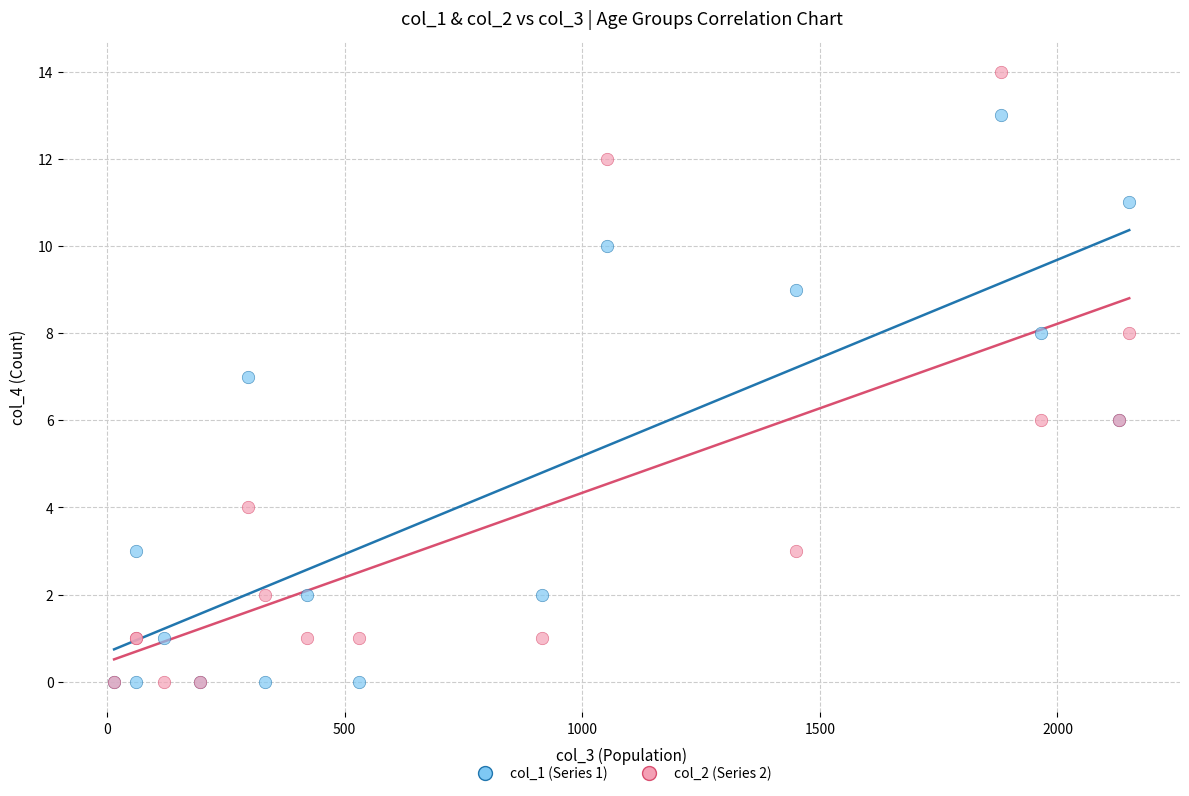

Which series reaches the maximum Y coordinate?

col_2 (Series 2)